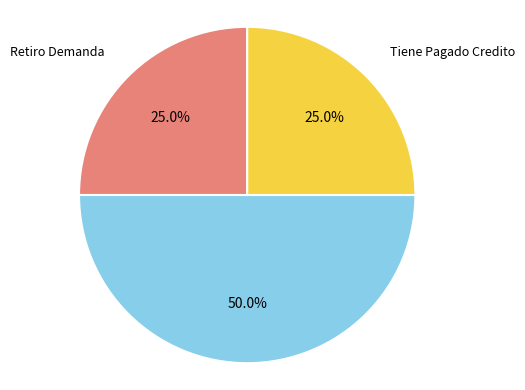

Rank the categories by value from lowest to highest.

Retiro Demanda, Tiene Pagado Credito, Sentencias Definitiva